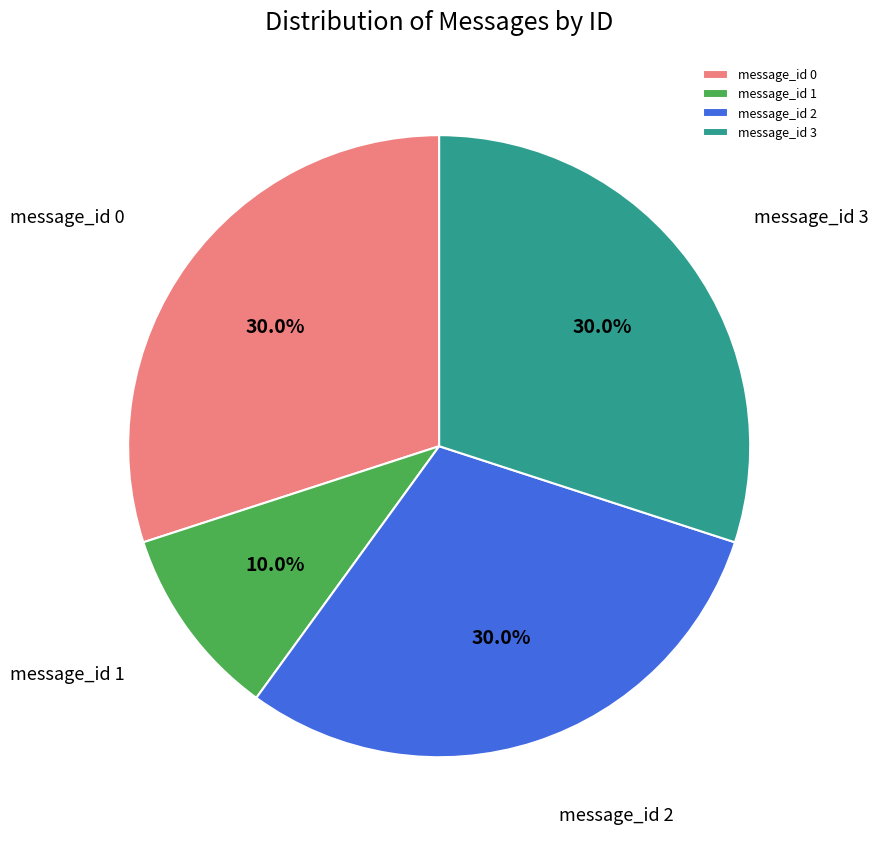

Which slice is the smallest?

message_id 1